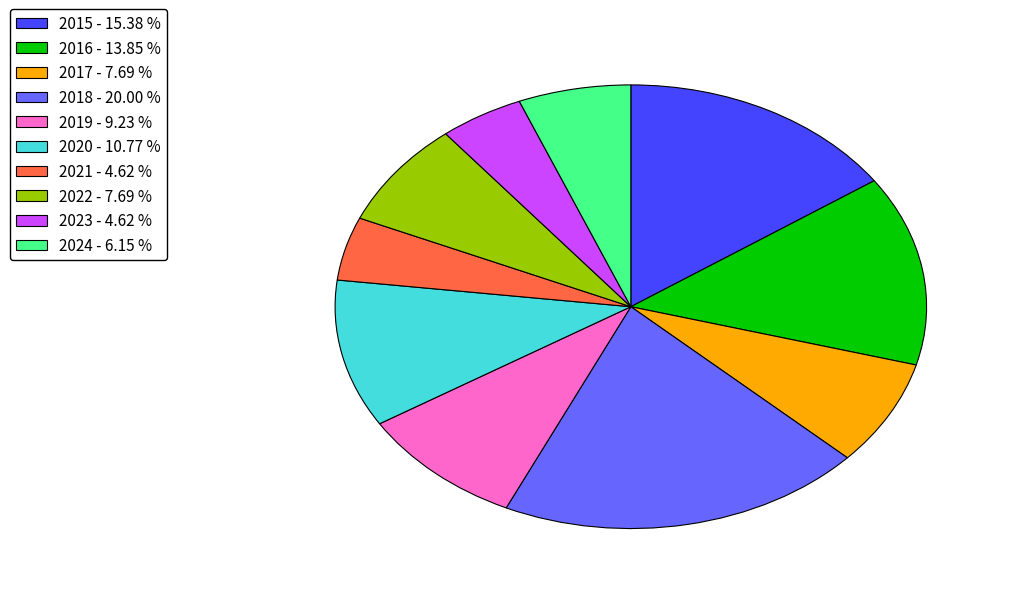

How many segments does this pie chart have?

10